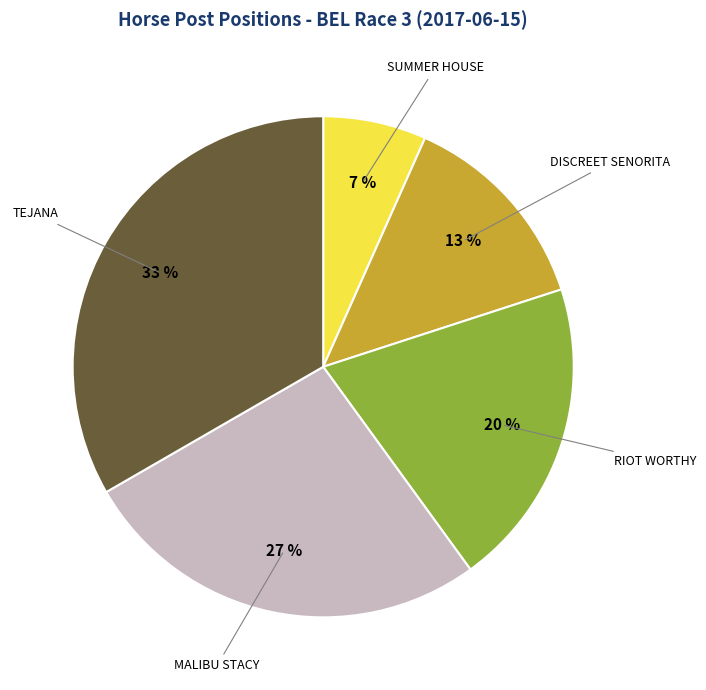

Does any single category account for the majority?

No